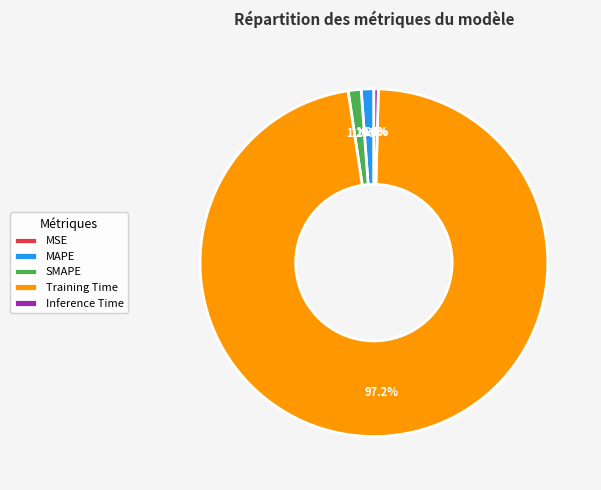

What is the largest slice in the pie chart?

Training Time